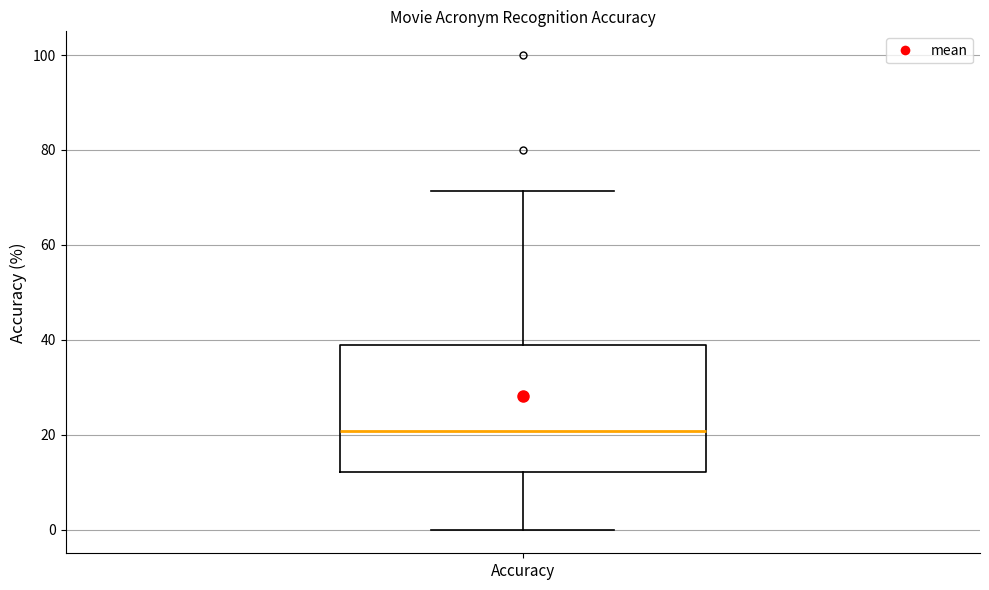

Read this box plot against the y-axis: the position of the median line, the range covered by the box, and the ends of both whiskers. The values are not printed on the chart, so give them approximately, as read against the axis.

median 20, box 12 to 38, whiskers 0 to 72